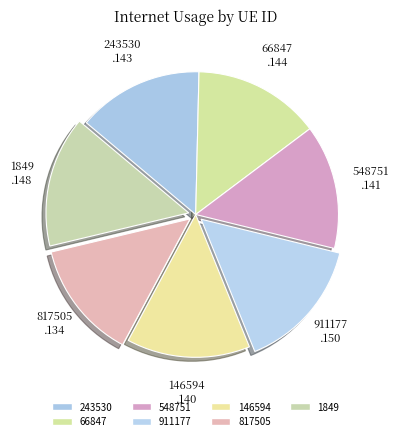

True or false: 911177 accounts for 5% of the total.

False